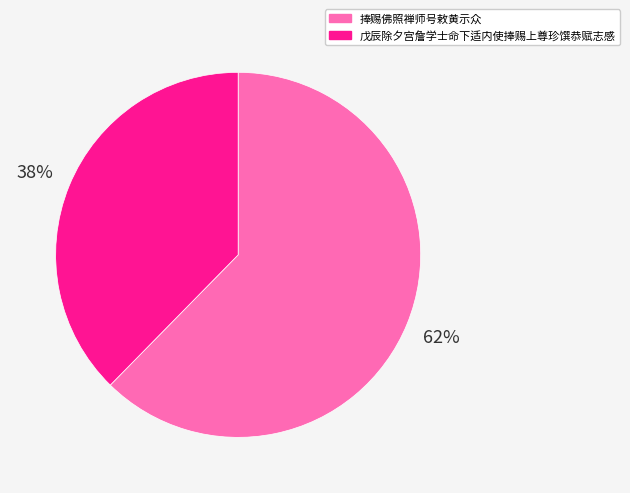

To the nearest percent, what is the combined percentage of 戊辰除夕宫詹学士命下适内使捧赐上尊珍馔恭赋志感 and 捧赐佛照禅师号敕黄示众?

100%